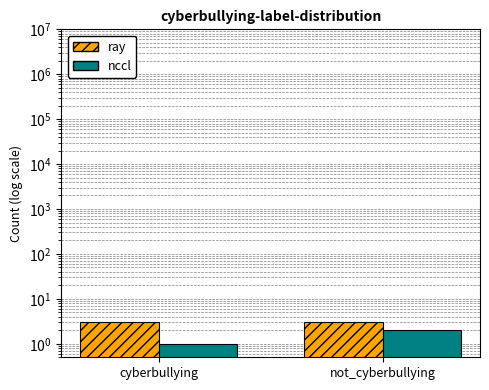

What is the difference between the nccl values at cyberbullying and not_cyberbullying?

1